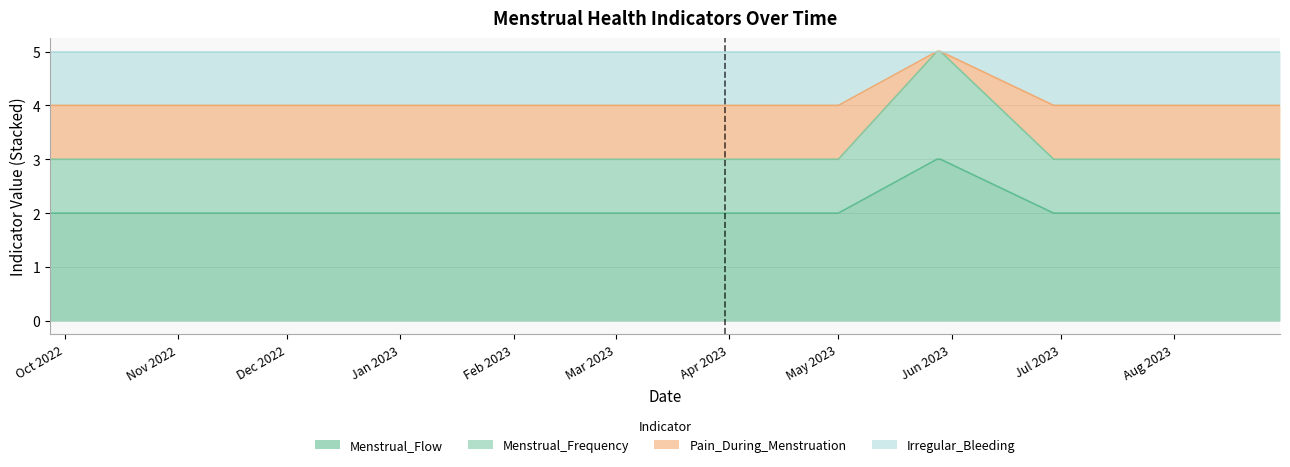

True or false: Menstrual_Frequency and Pain_During_Menstruation intersect in this chart.

False